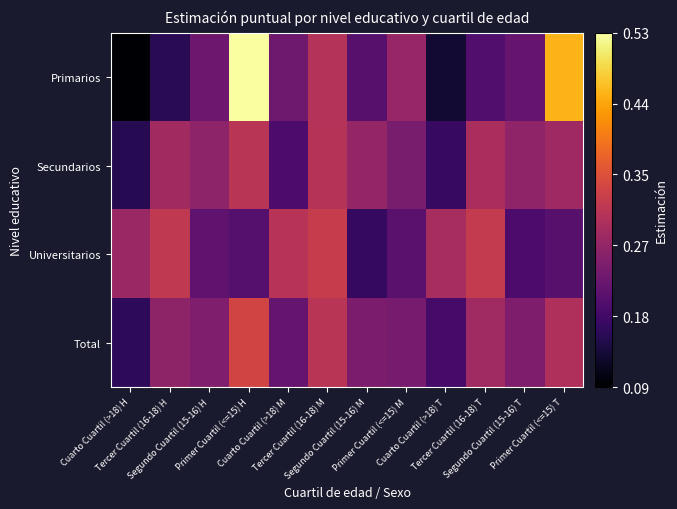

Which series has the widest spread of values?

Primarios